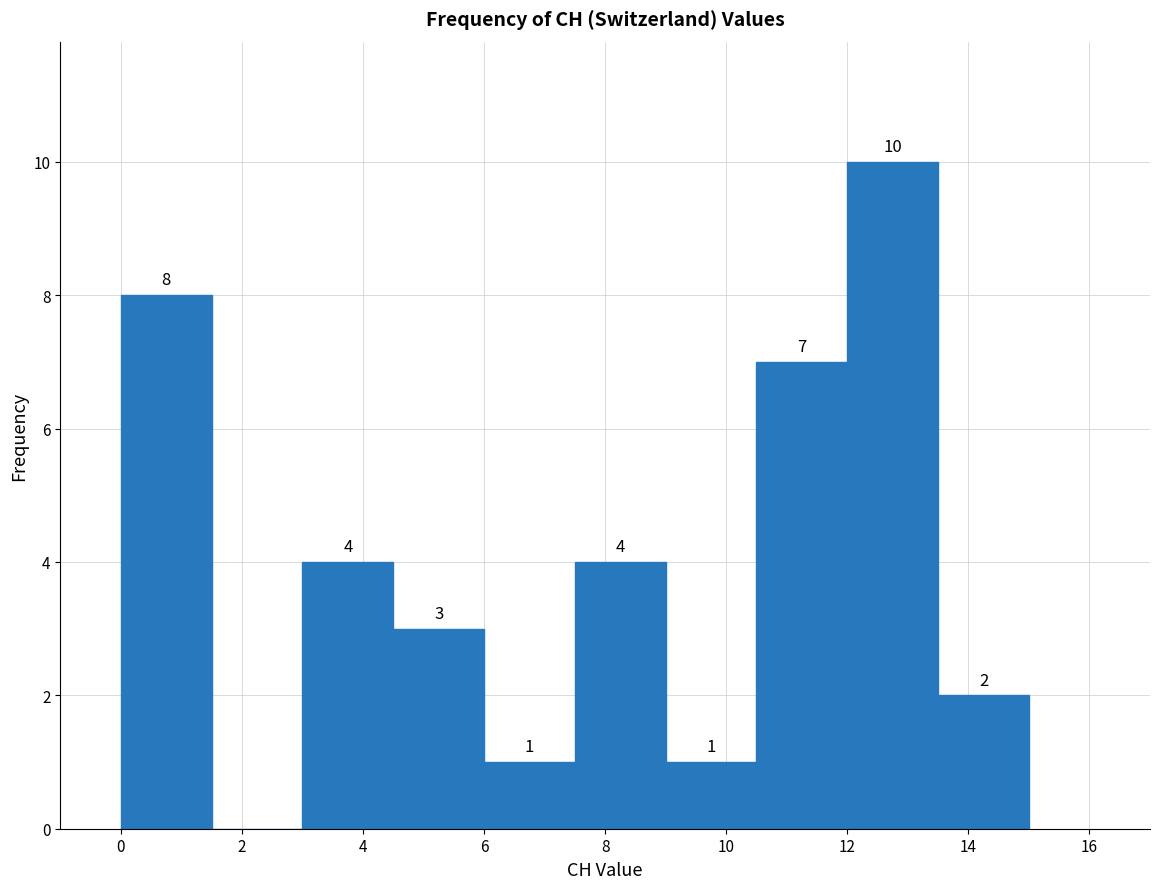

Which range on the x-axis has the tallest bar?

12.0 to 13.5